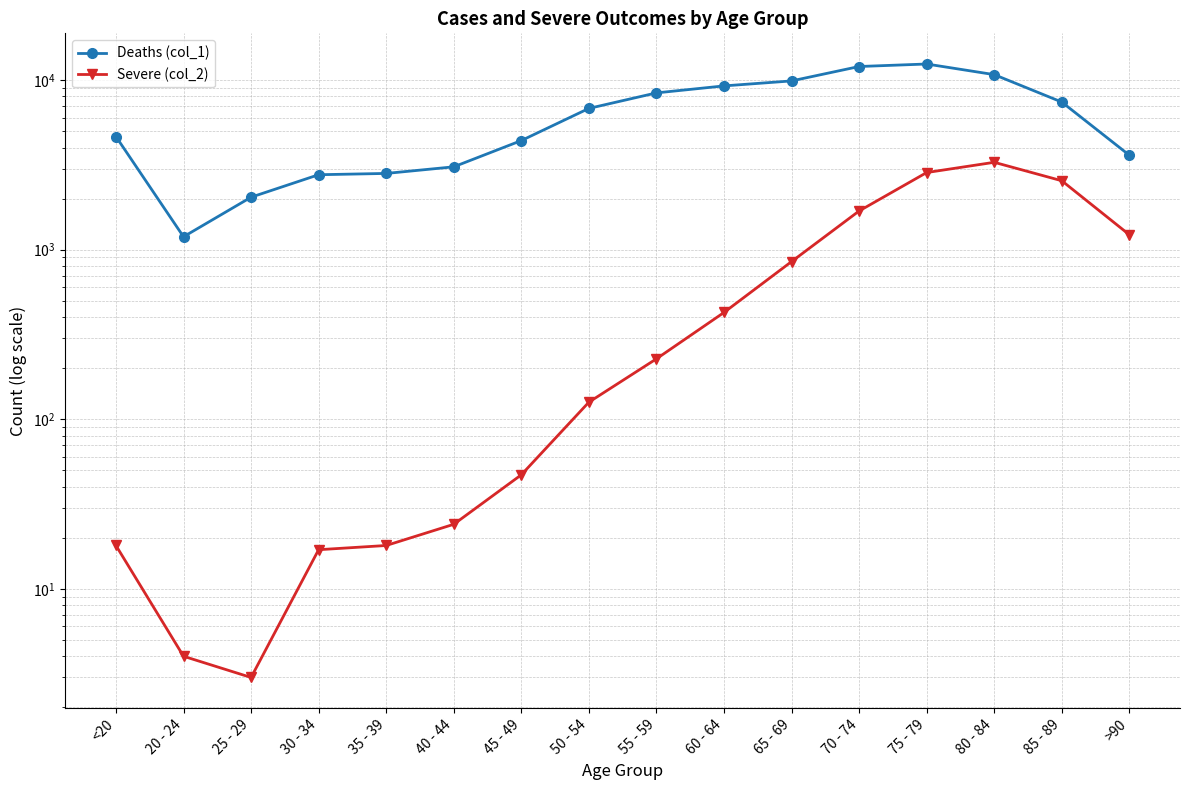

Read the Severe (col_2) value at 65 - 69, to the nearest 10.

850